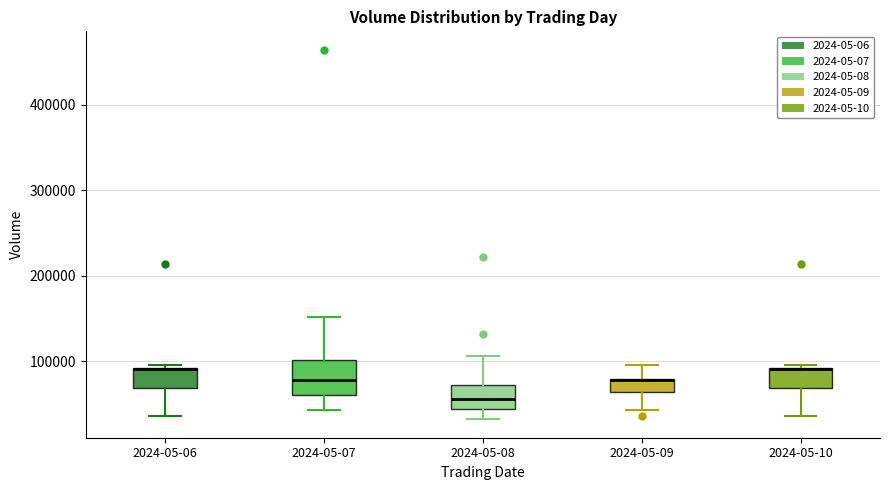

Where is the lower edge of the box for 2024-05-06 on the y-axis? The values are not printed on the chart, so give them approximately, as read against the axis.

70000